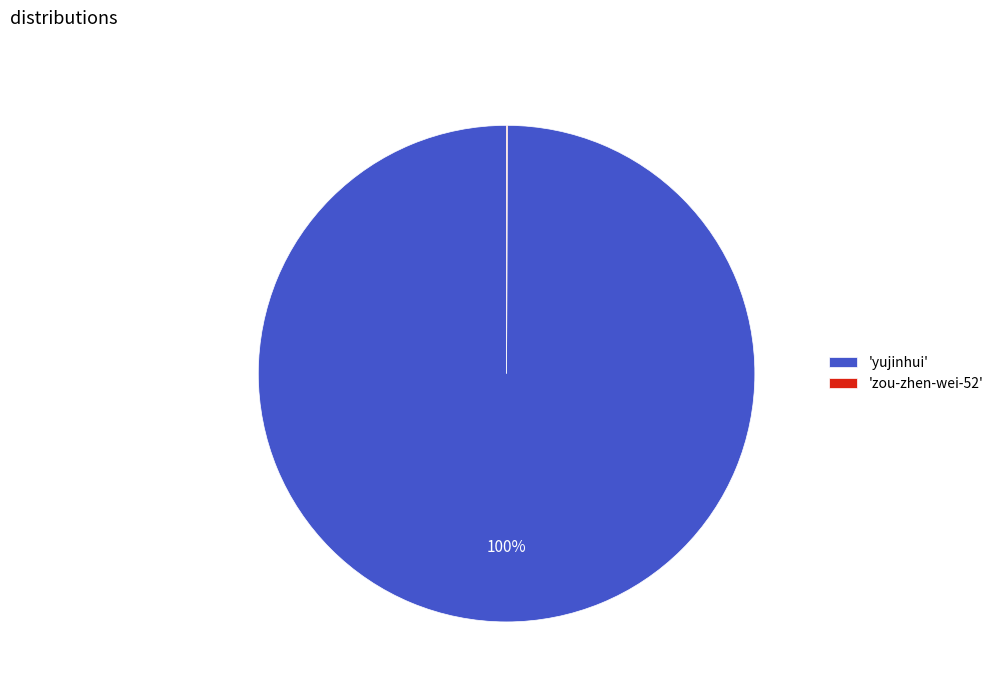

To the nearest percent, what portion does 'yujinhui' represent?

100%